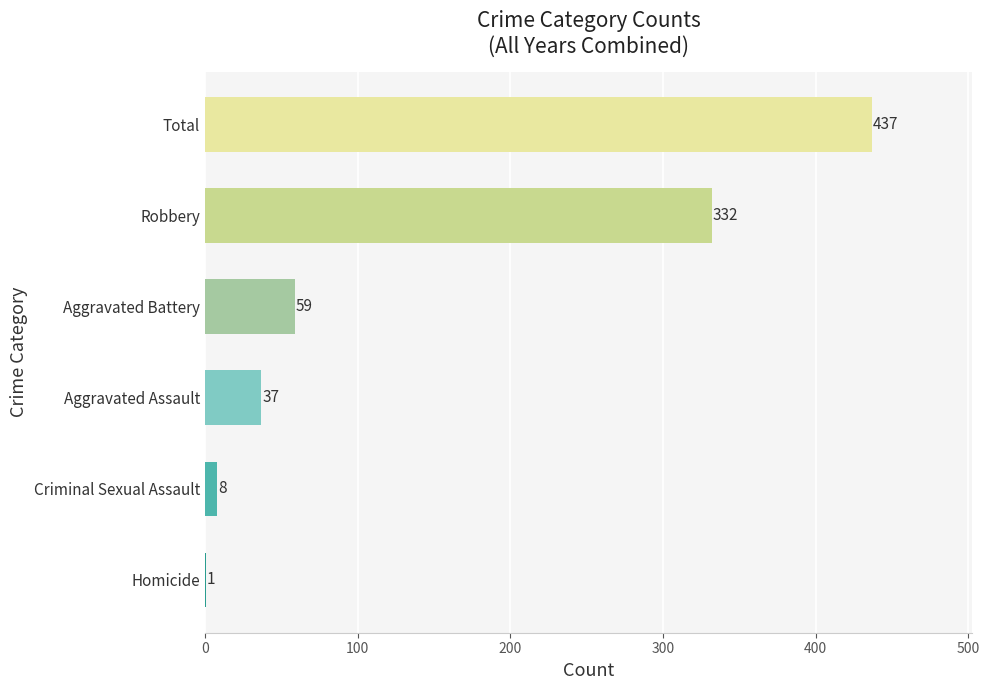

What is the sum of the values at Robbery and Aggravated Battery?

391